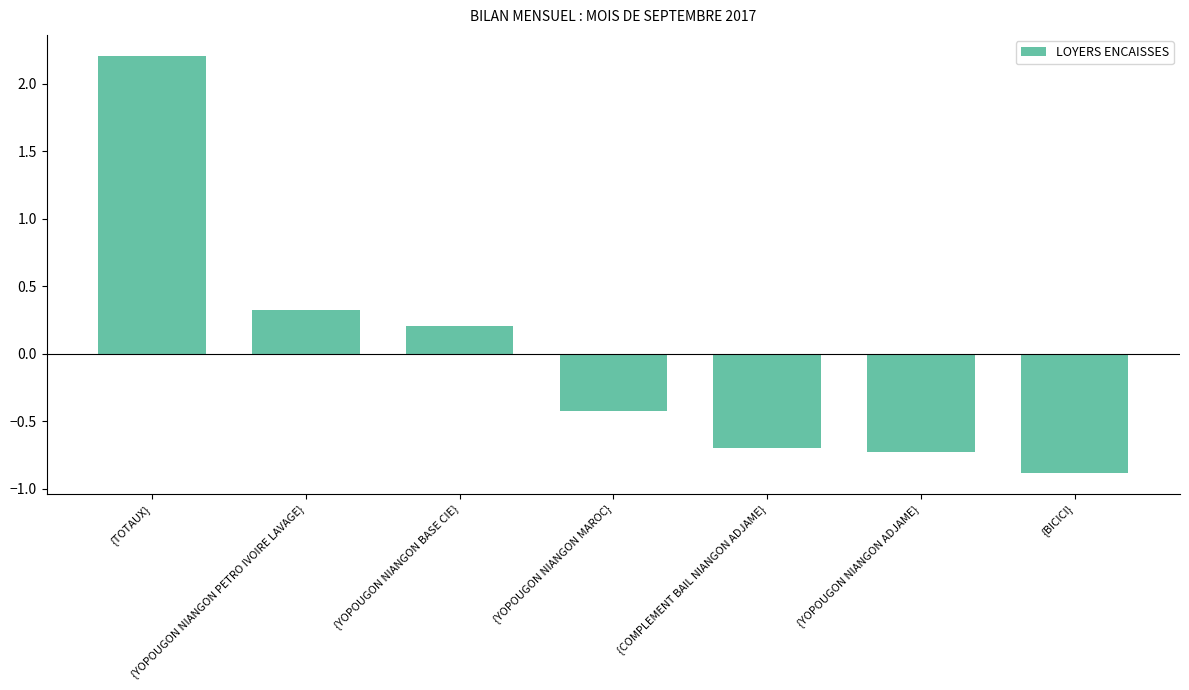

Which category has the lowest value across all series?

{BICICI}